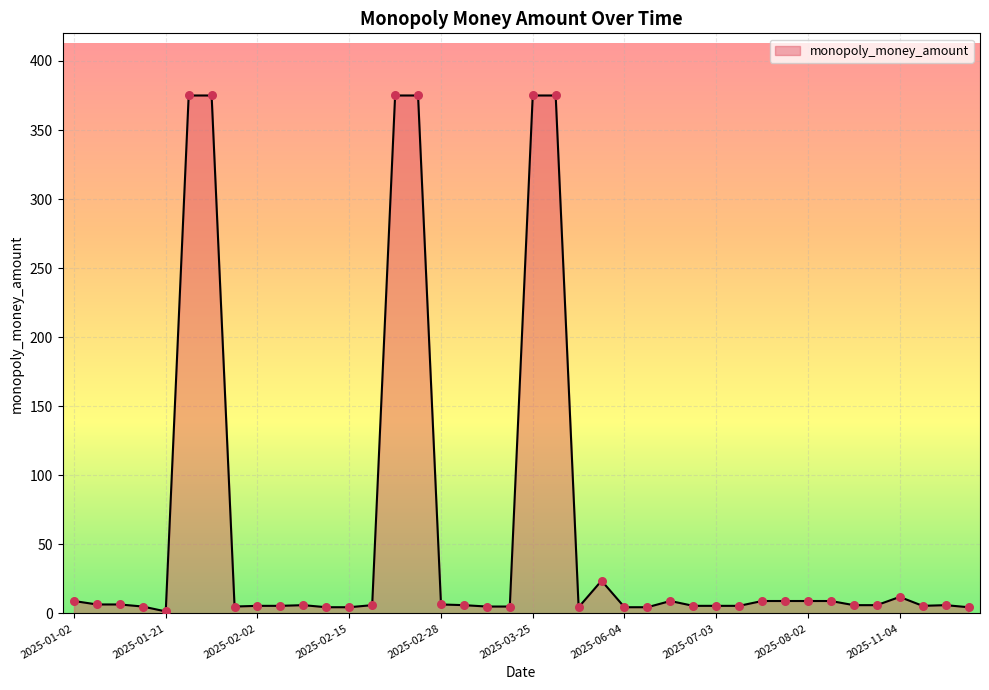

What is the greatest value displayed?

375.0